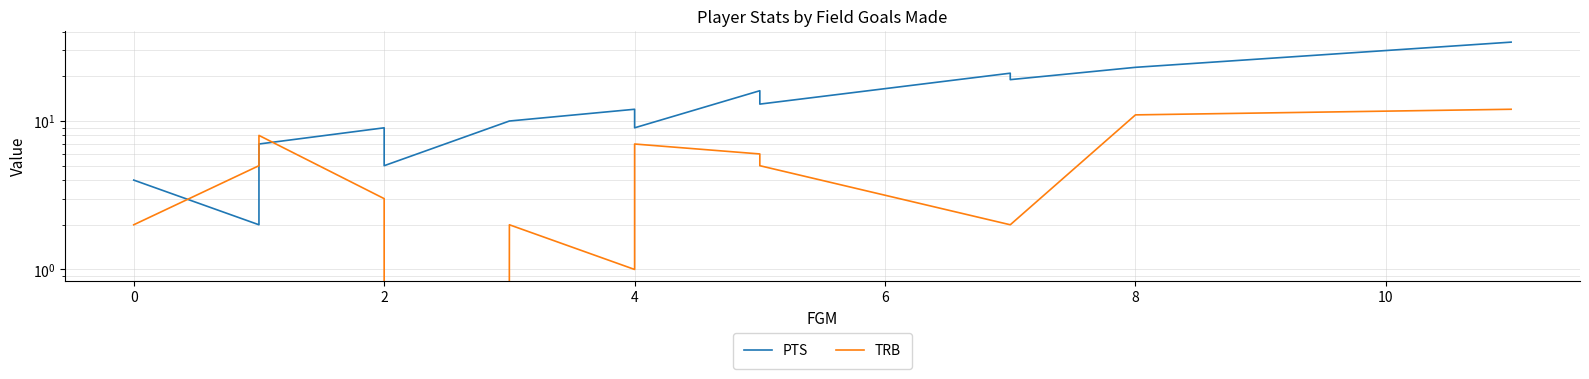

The TRB series shows 9 at 9. True or false?

False